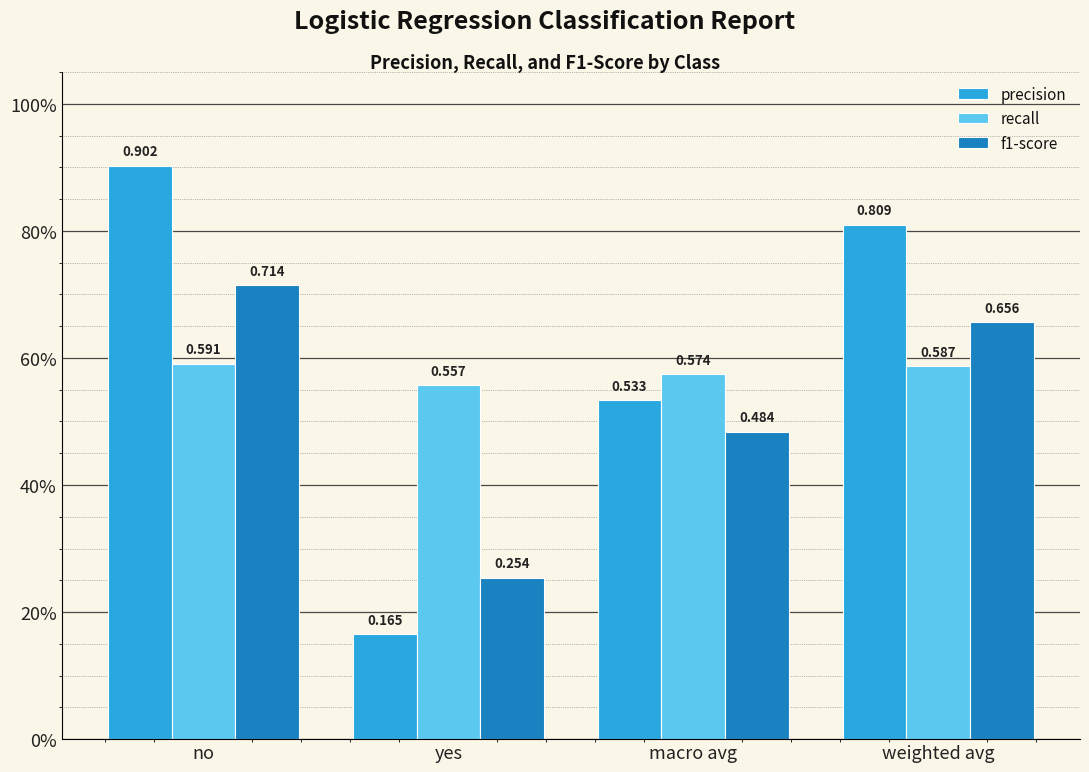

Does the chart contain any negative values?

No